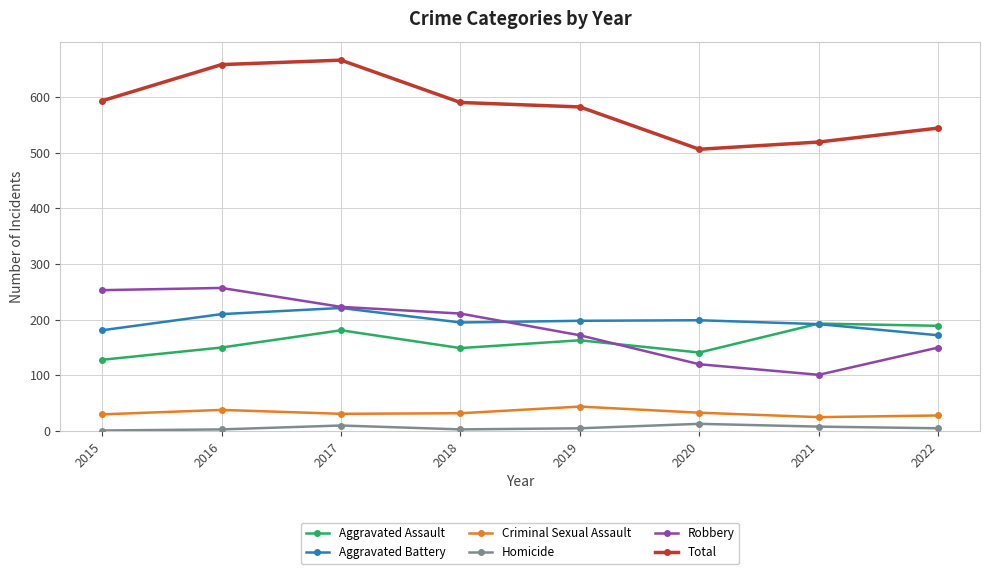

What is the maximum value for Total?

666